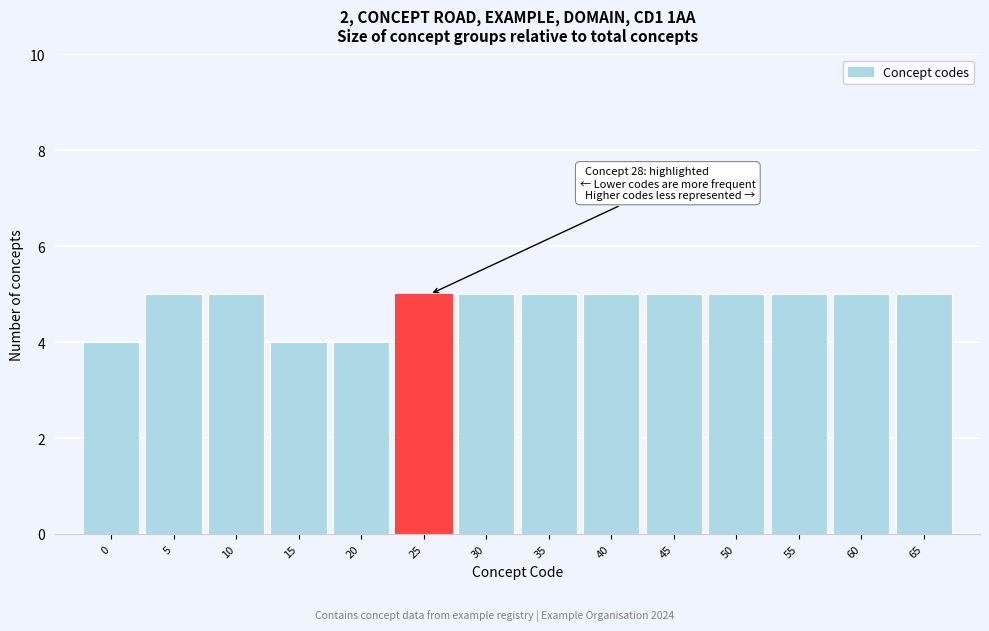

Reading right to left, list all the values displayed in this chart.

5	5	5	5	5	5	5	5	5	4	4	5	5	4